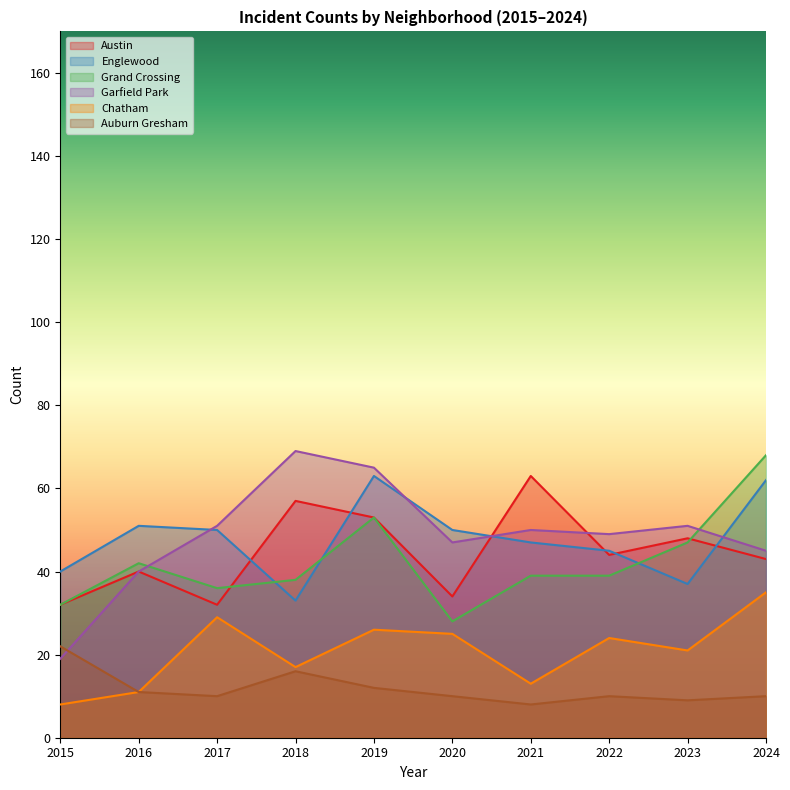

Reading left to right, what are all the values shown in this chart?

Austin: 32	40	32	57	53	34	63	44	48	43
Englewood: 40	51	50	33	63	50	47	45	37	62
Grand Crossing: 32	42	36	38	53	28	39	39	47	68
Garfield Park: 19	40	51	69	65	47	50	49	51	45
Chatham: 8	11	29	17	26	25	13	24	21	35
Auburn Gresham: 22	11	10	16	12	10	8	10	9	10